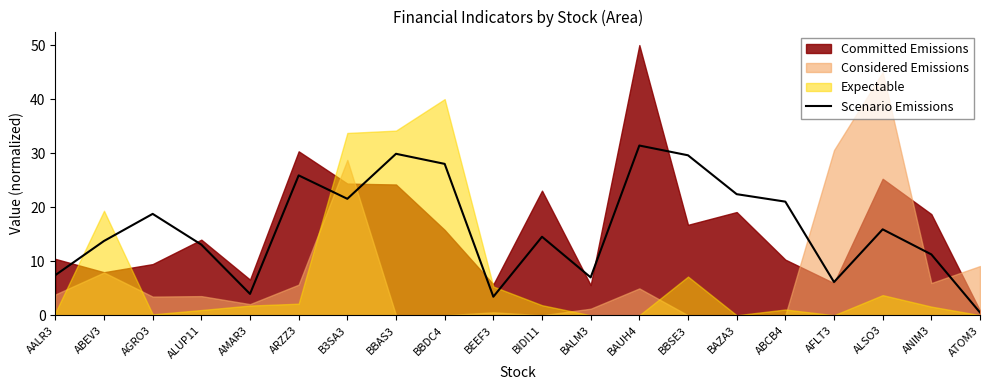

What is the label of the 19th point from the right?

ABEV3